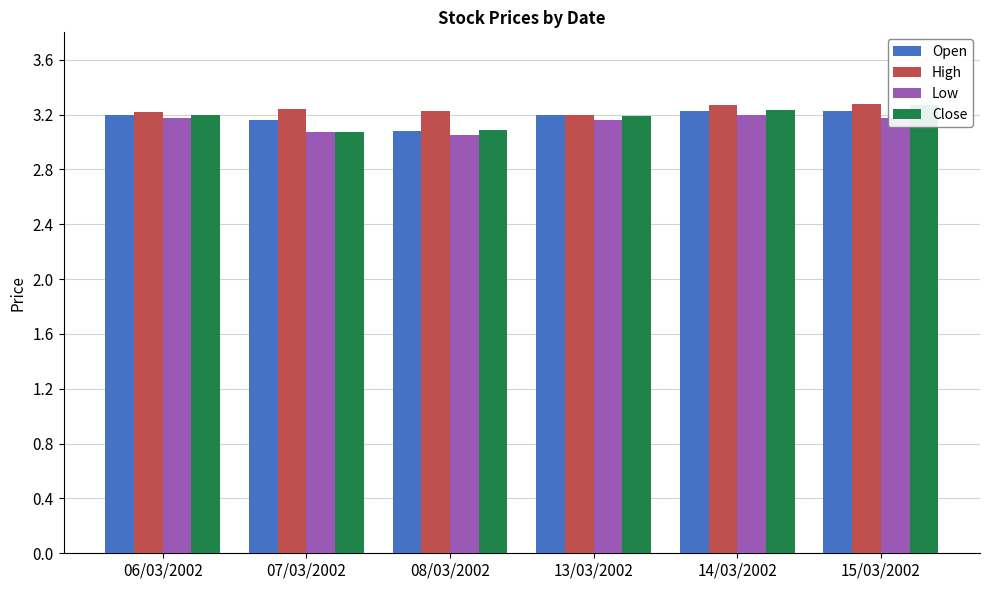

What is the difference between the second highest and minimum values in the Close series?

0.2